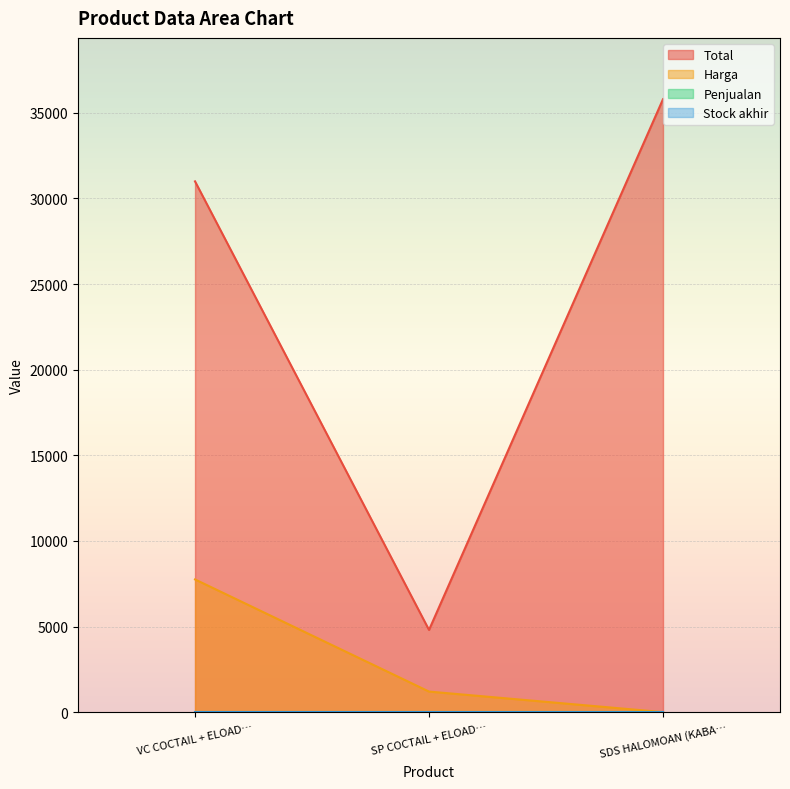

Is it true that Harga equals 3570 at SDS HALOMOAN (KABA…?

False